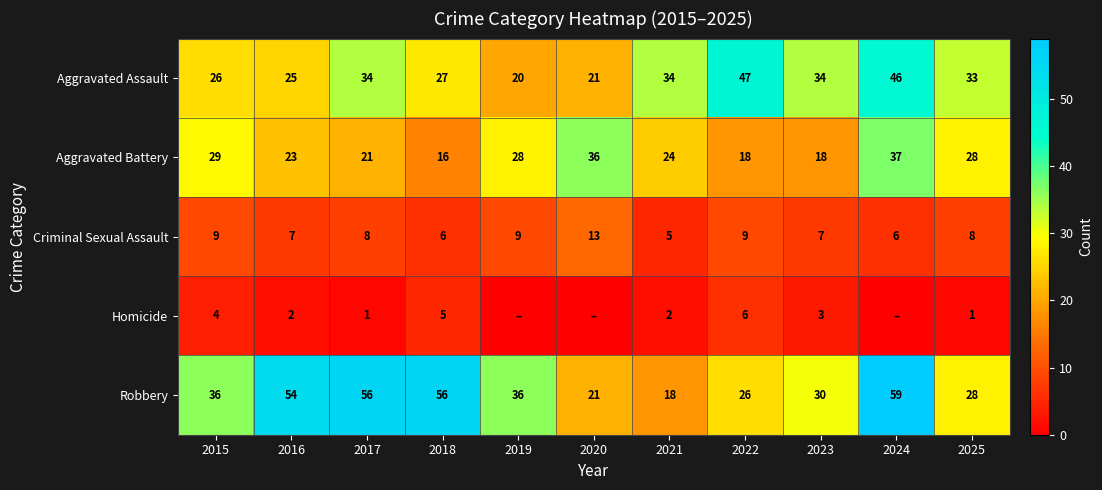

True or false: Homicide has a value of 1 at 2021.

False